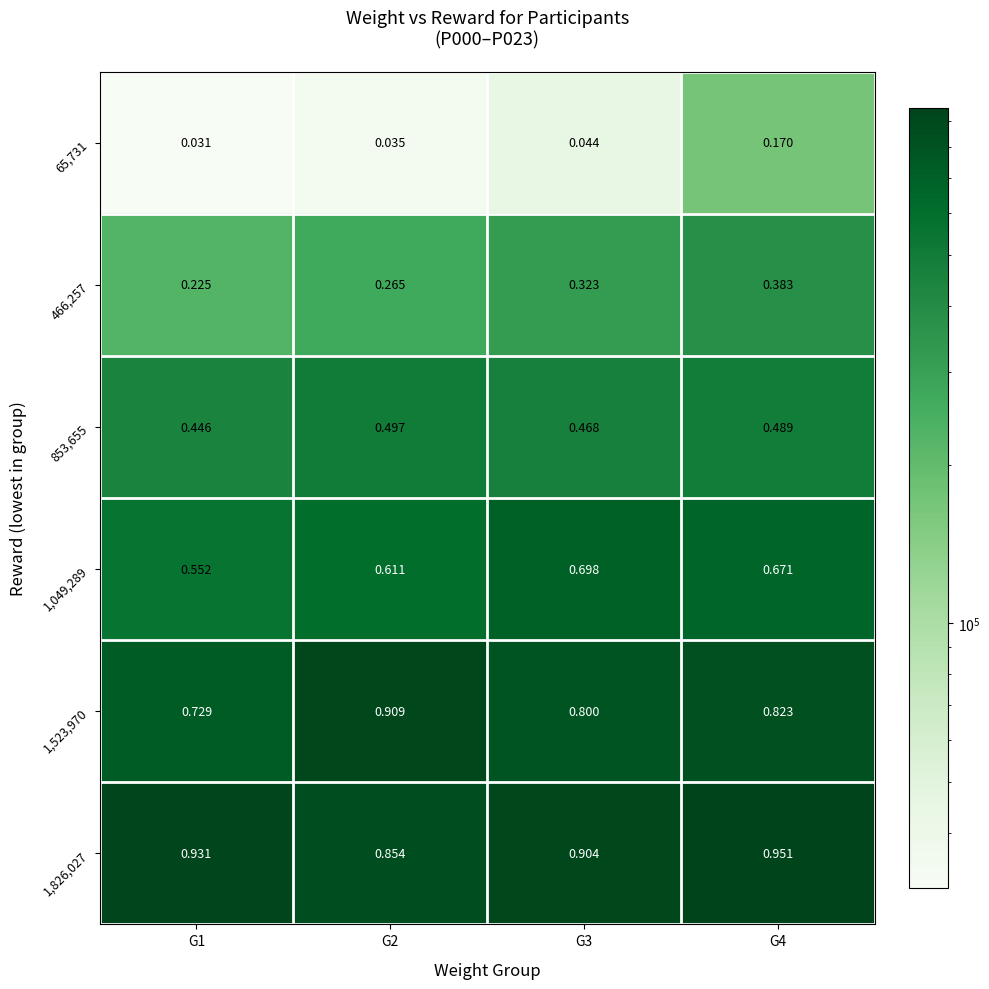

How many data points does each series have?

4